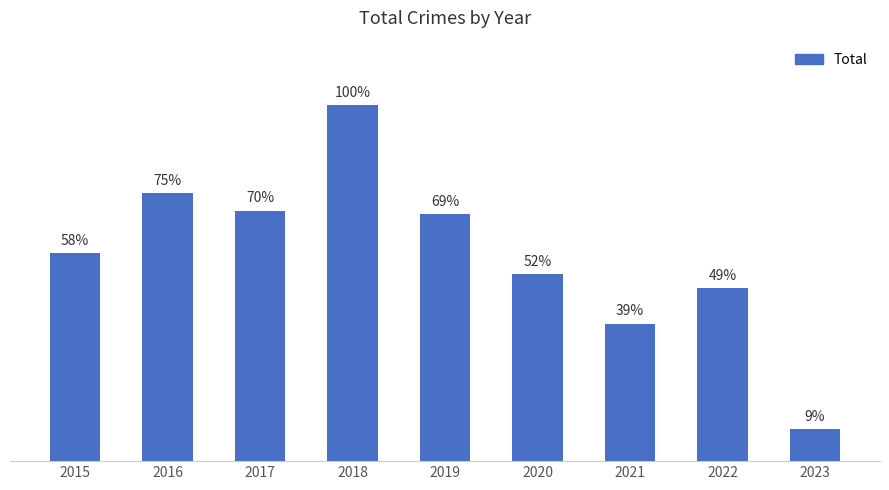

How many bars are there in total?

9